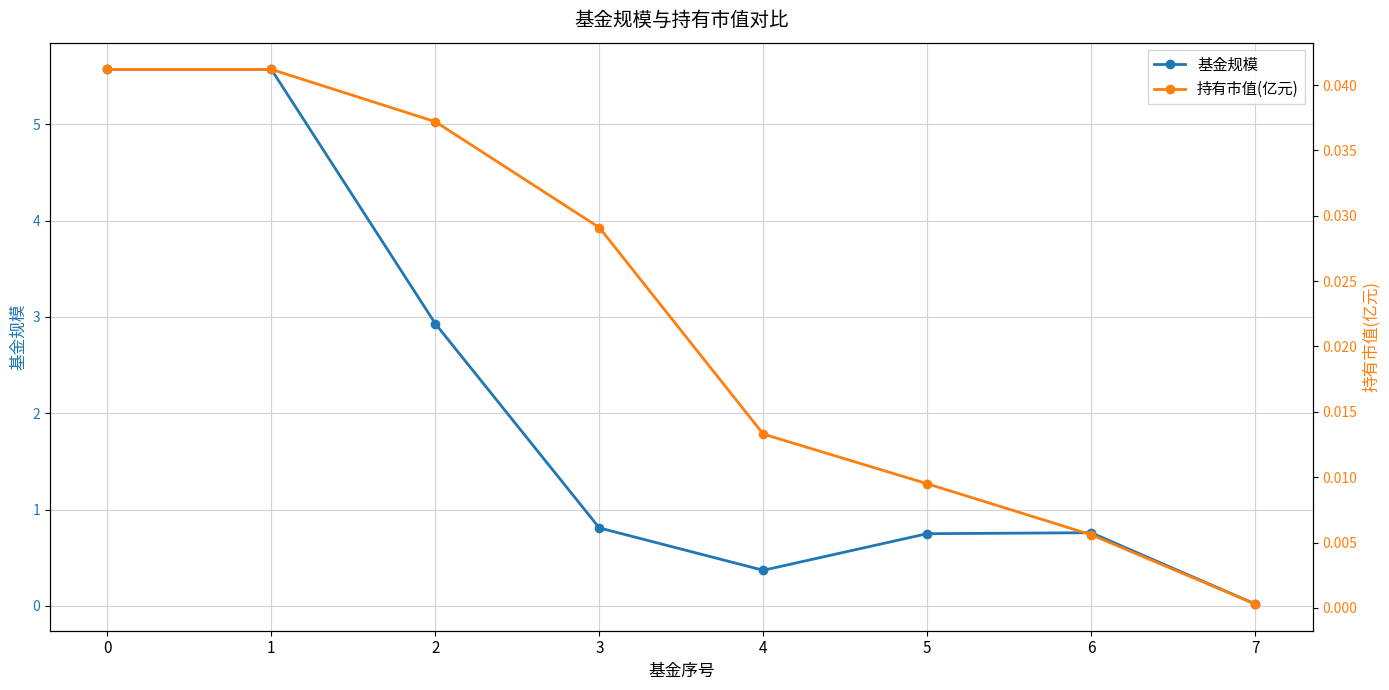

List the series in order of their overall mean, lowest first.

持有市值(亿元), 基金规模